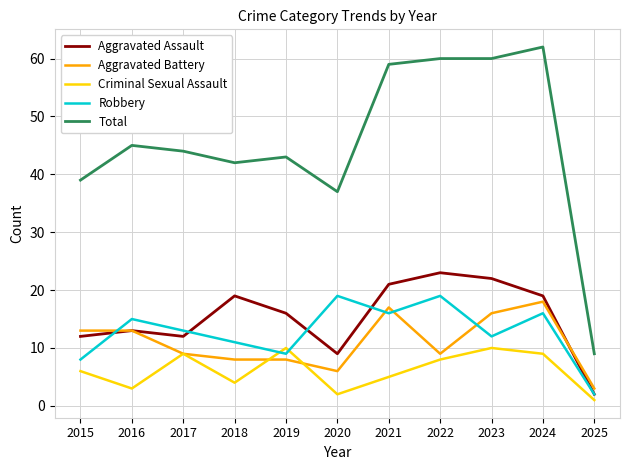

True or false: Total and Aggravated Assault cross at least once.

False